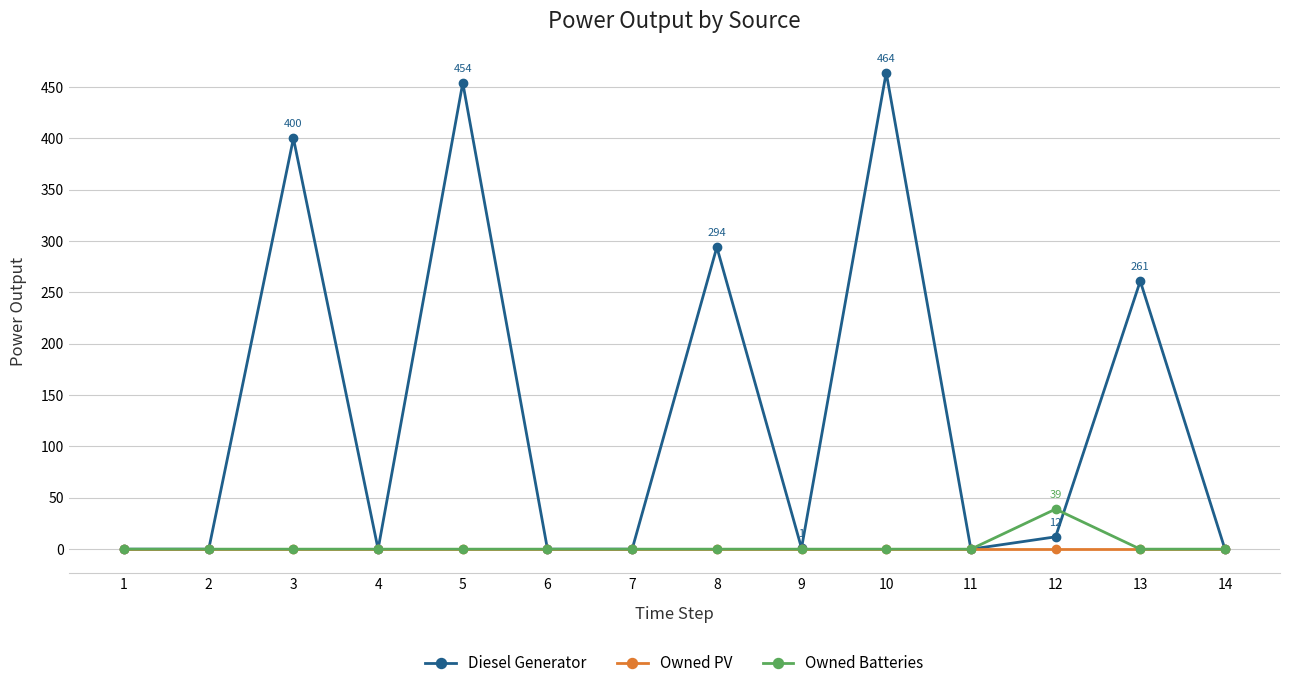

What is the maximum value for Diesel Generator?

464